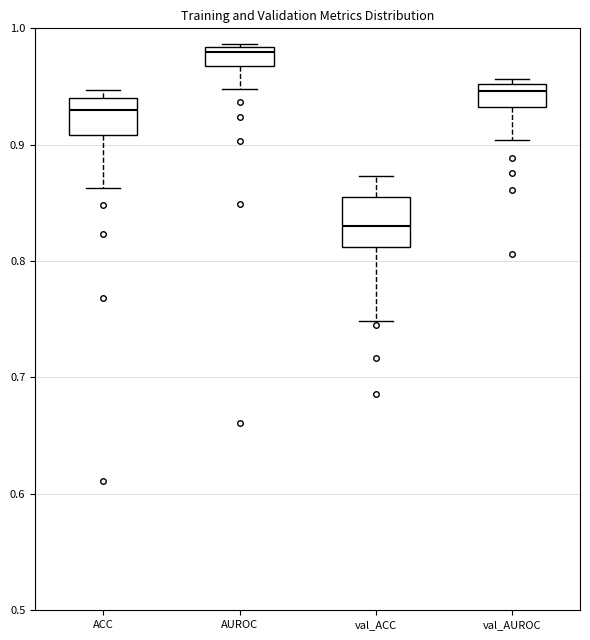

Which box's median line is the lowest?

val_ACC